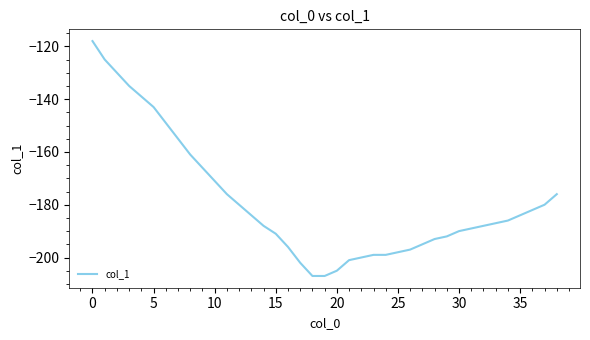

What is the average value?

-179